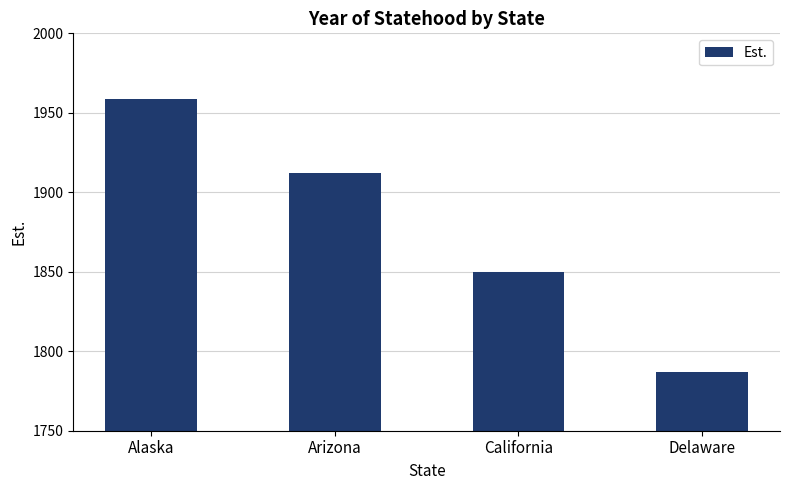

Count the number of data series in this chart.

1